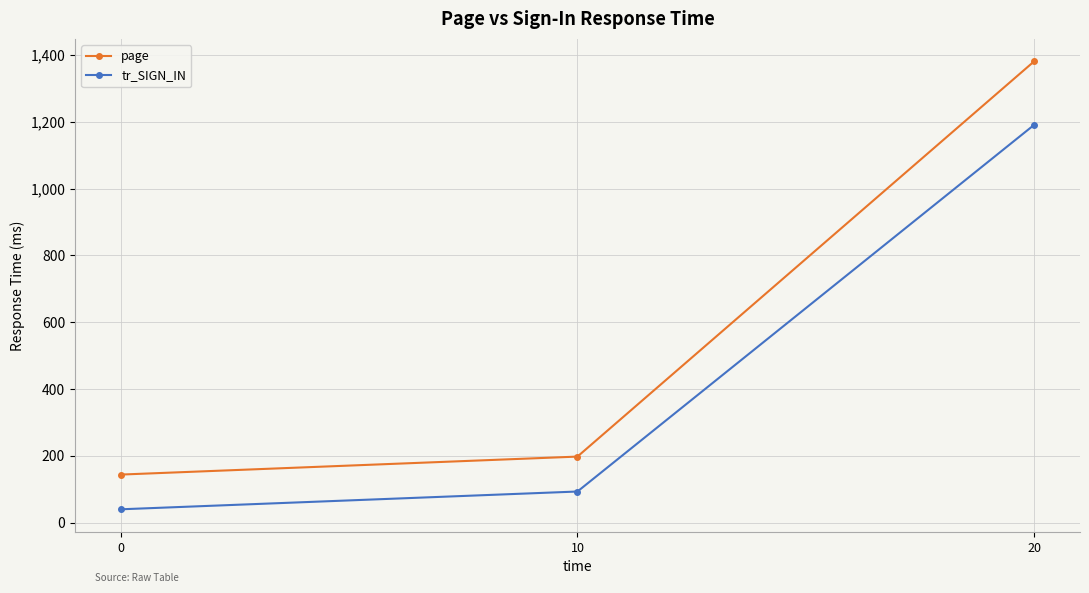

What is the difference between the maximum and minimum values in the tr_SIGN_IN series?

1151.2